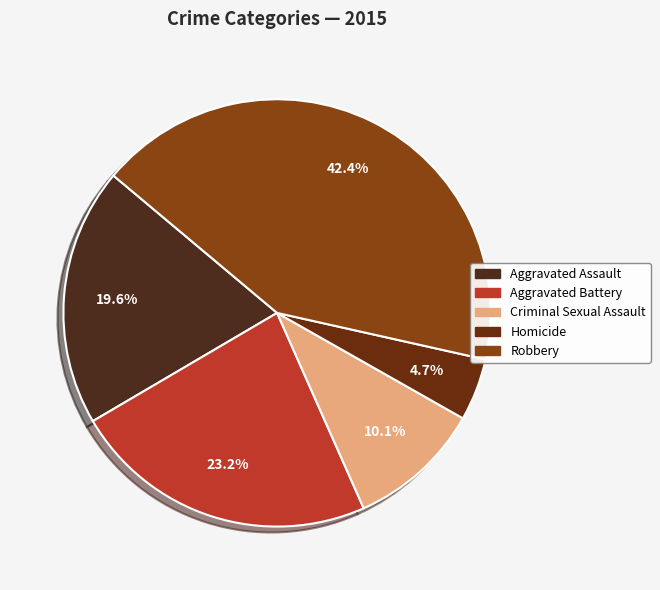

Which category has the biggest portion of the pie?

Robbery